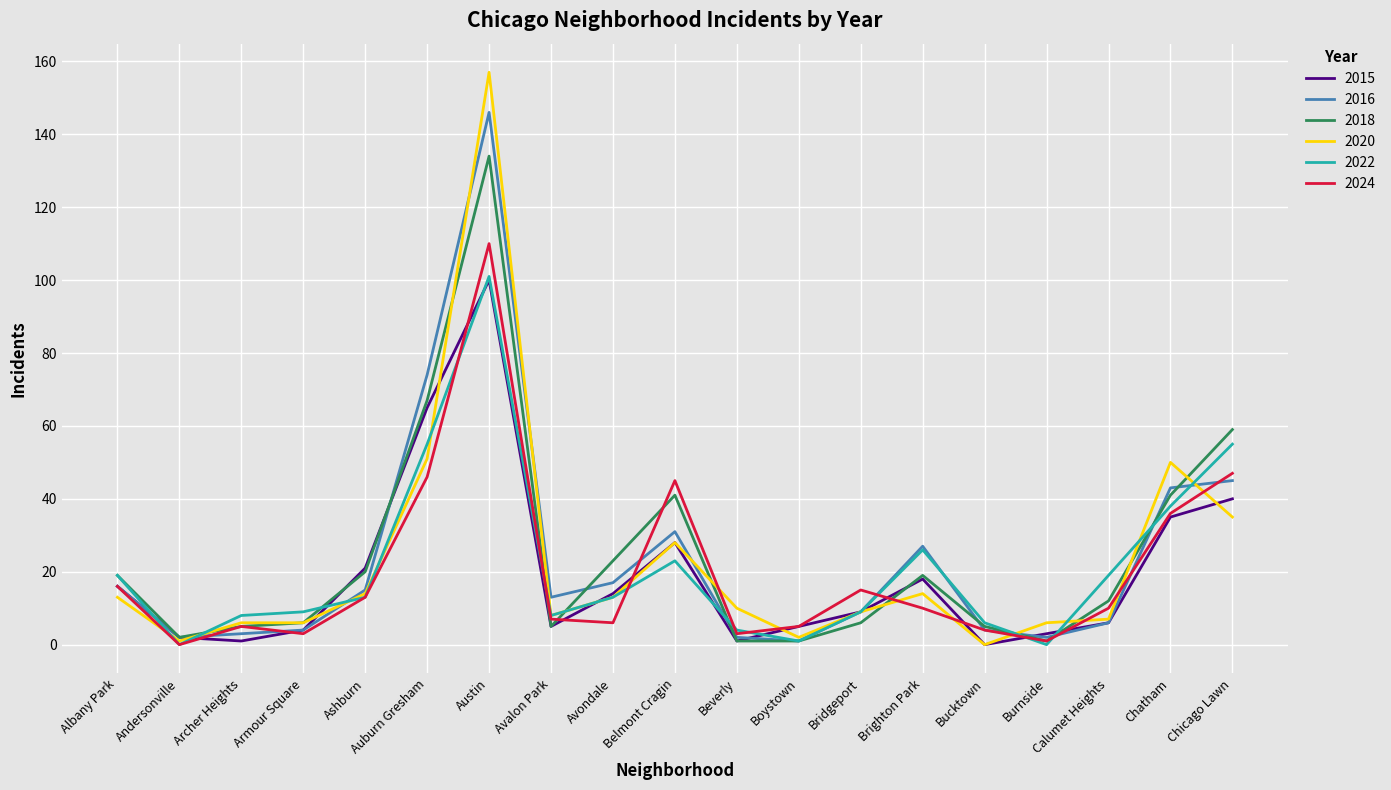

Count the number of data series in this chart.

6